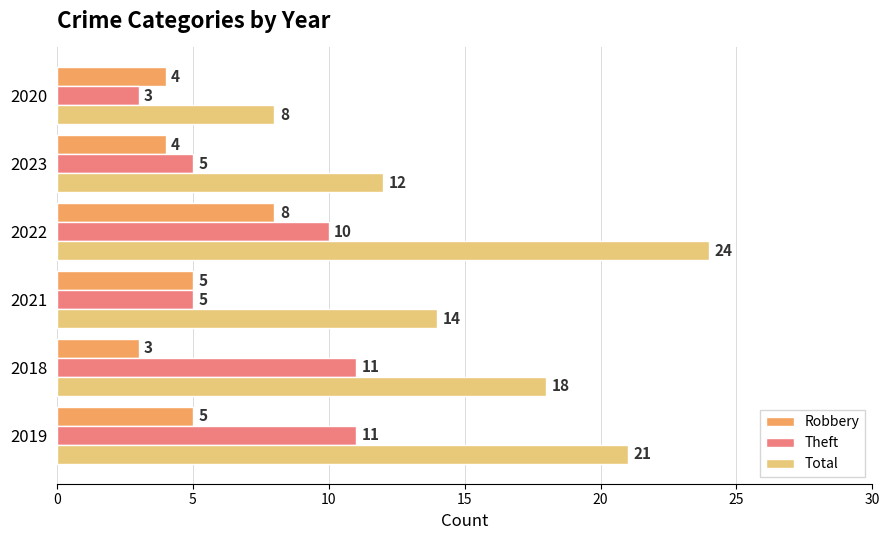

Is it true that Total equals 18 at 2018?

True